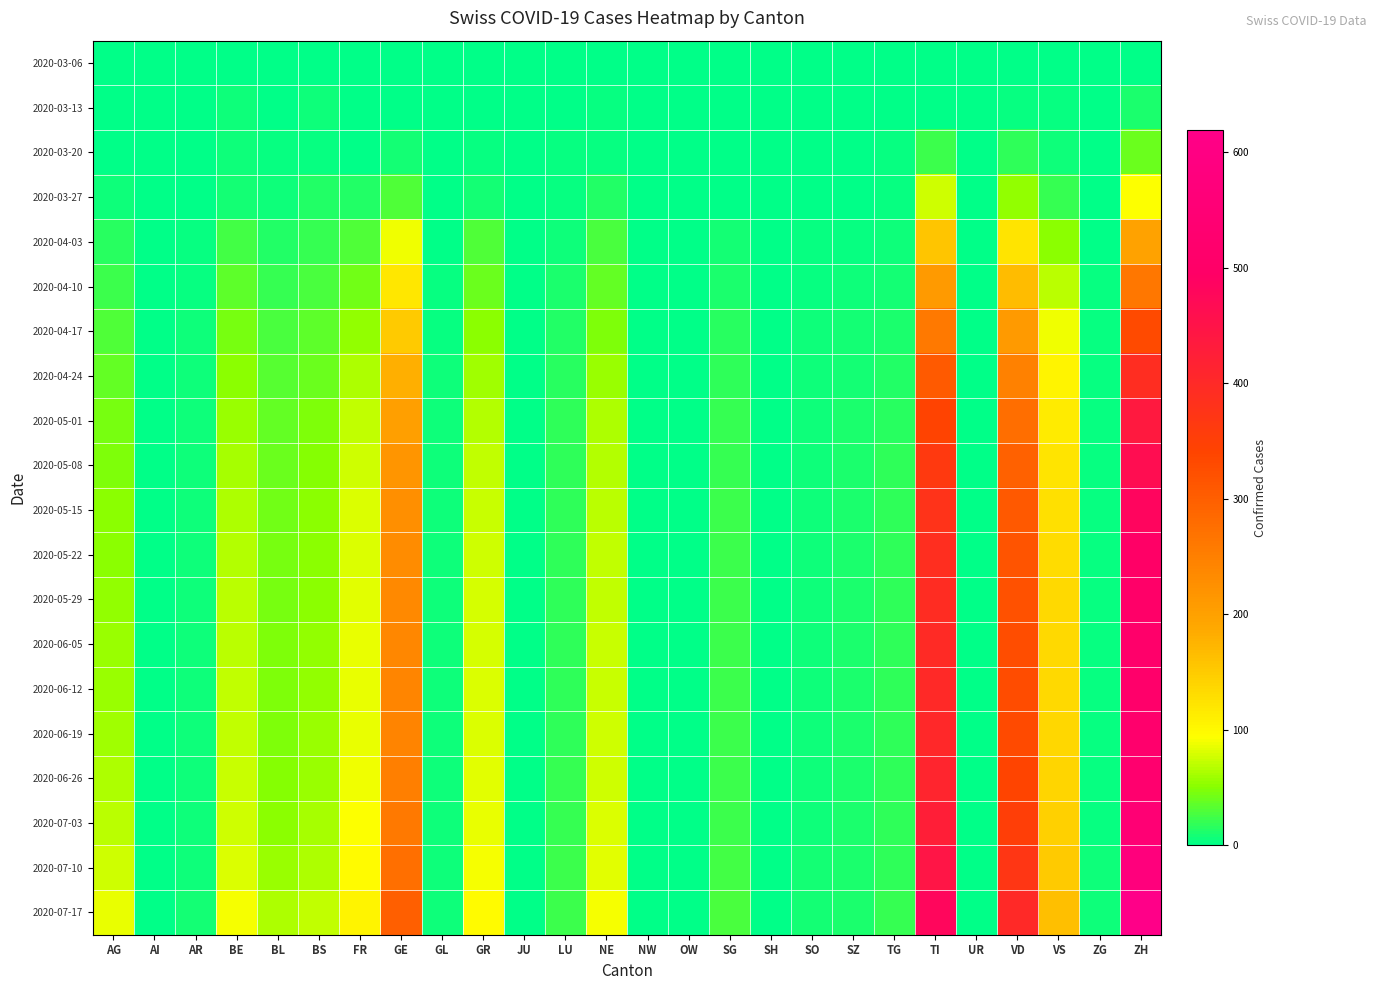

At how many categories does at least one series exceed 445?

2